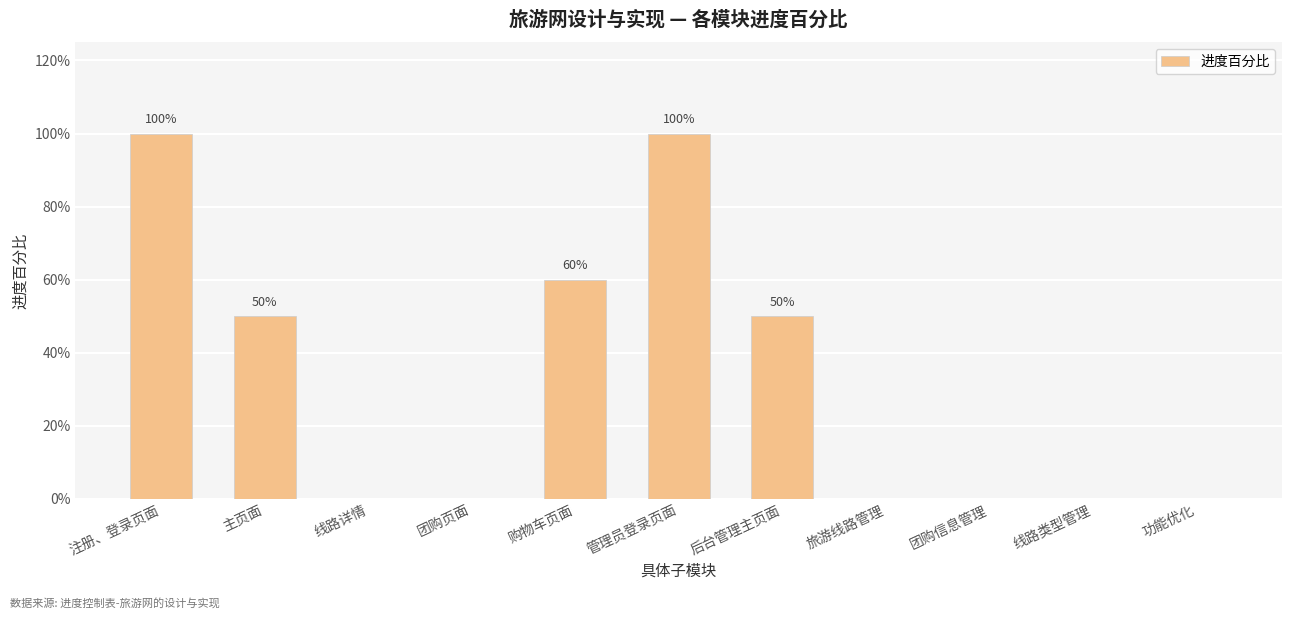

At which category does the chart reach its minimum across all series?

线路详情